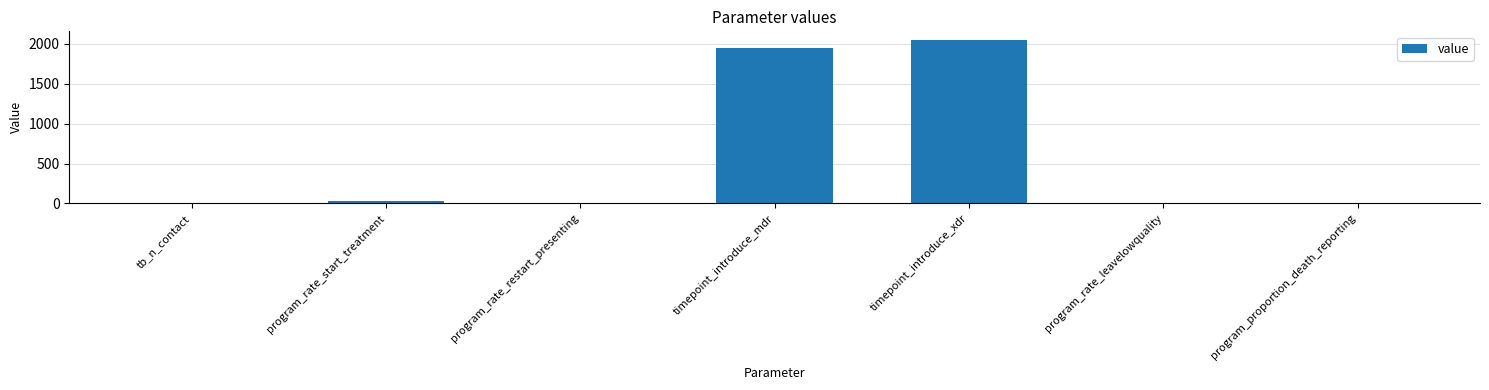

Are the bars grouped side by side (vs. stacked)?

No